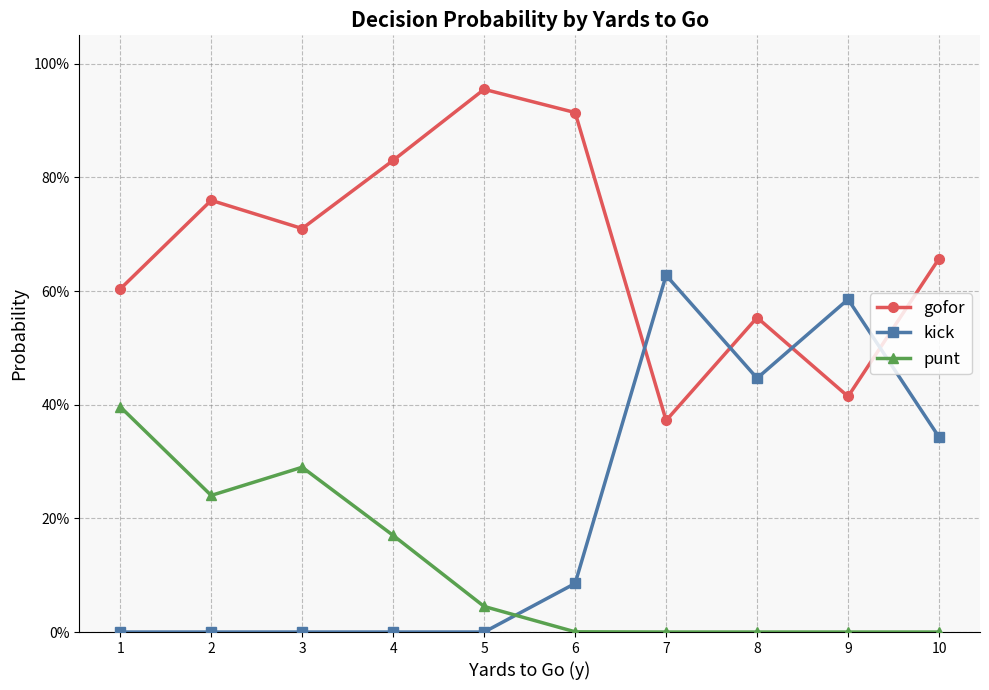

At which label does kick reach its minimum?

1